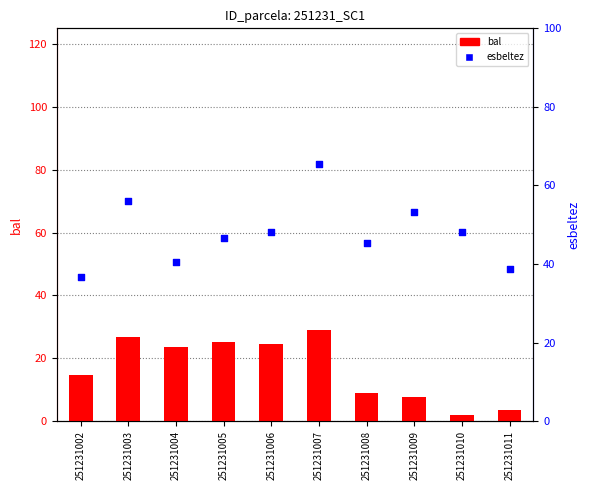

Which series contains the highest Y value?

esbeltez